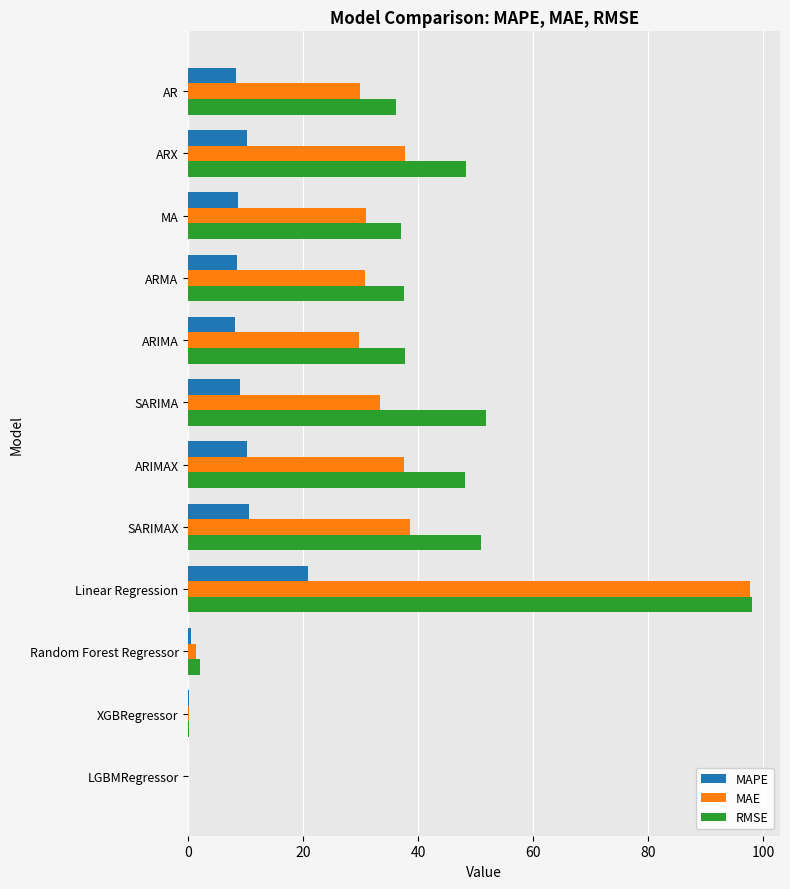

The value of MAE at SARIMAX is 20.1. True or false?

False